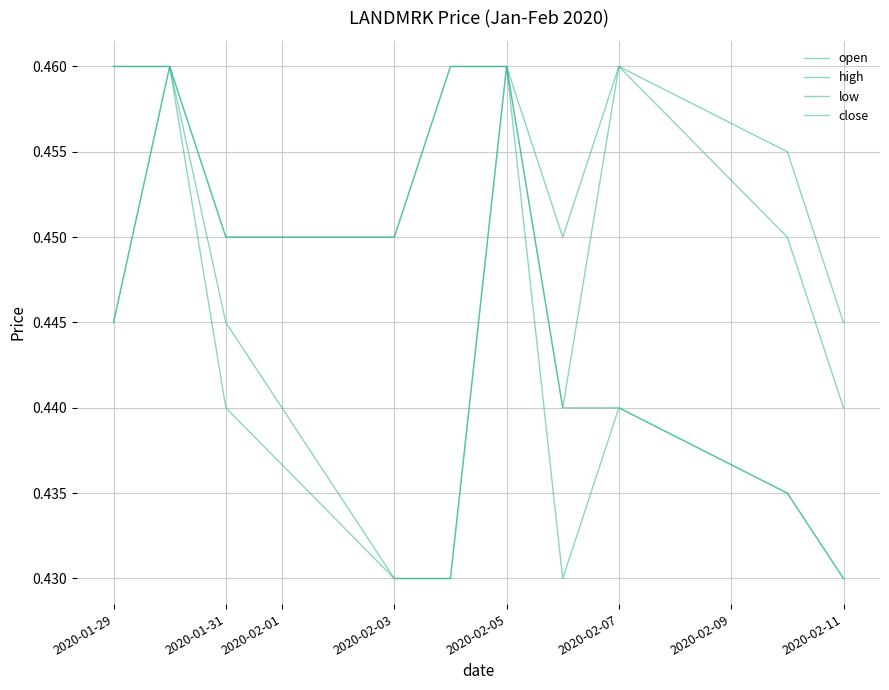

Does the chart have visible grid lines?

Yes